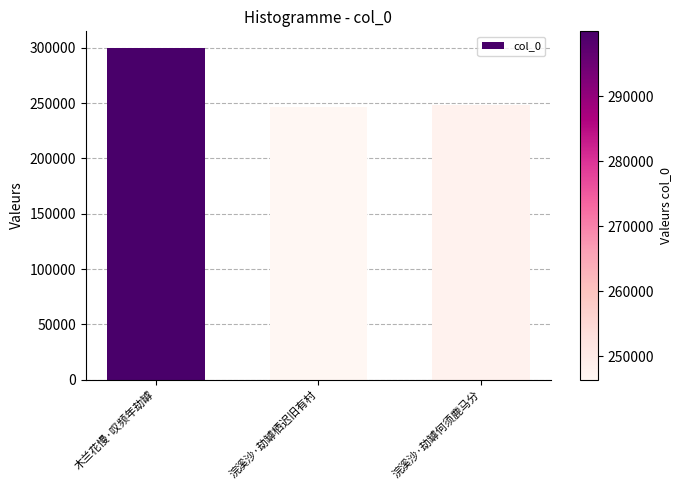

What is the maximum value shown in the chart?

299988